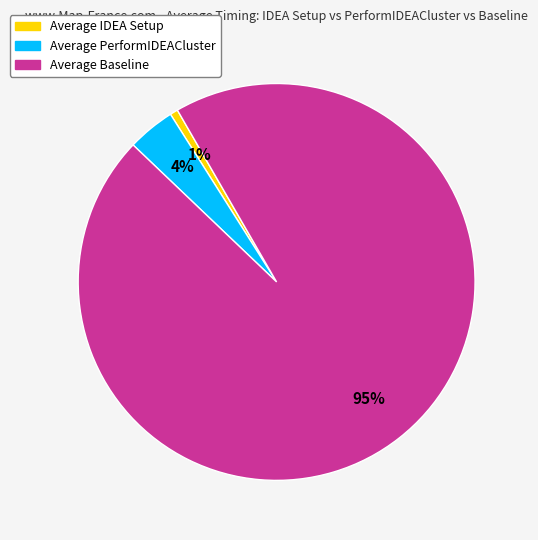

Which category has the biggest portion of the pie?

Average Baseline